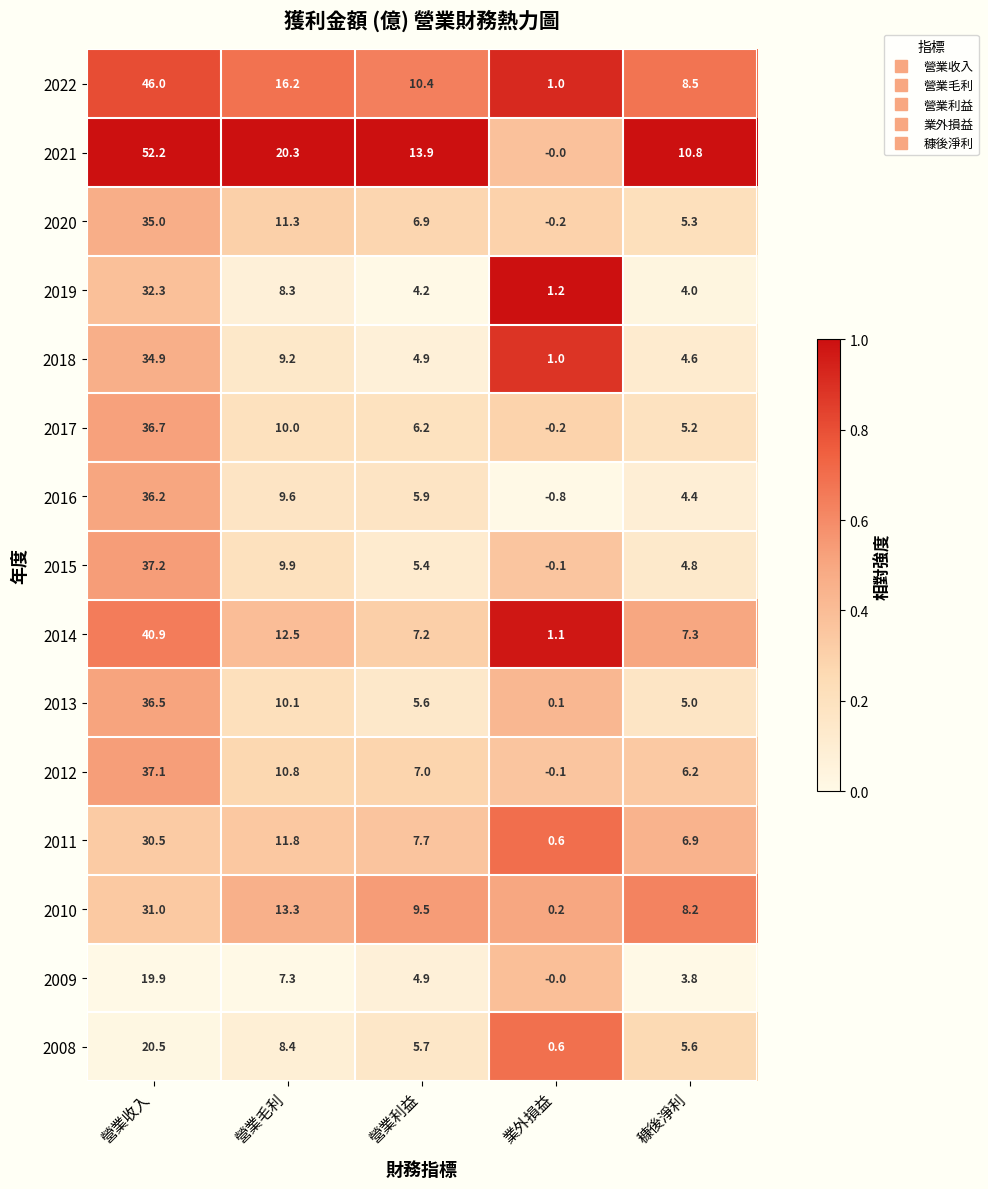

What is the sum of the 2014 values at 穅後淨利 and 營業毛利?

19.8